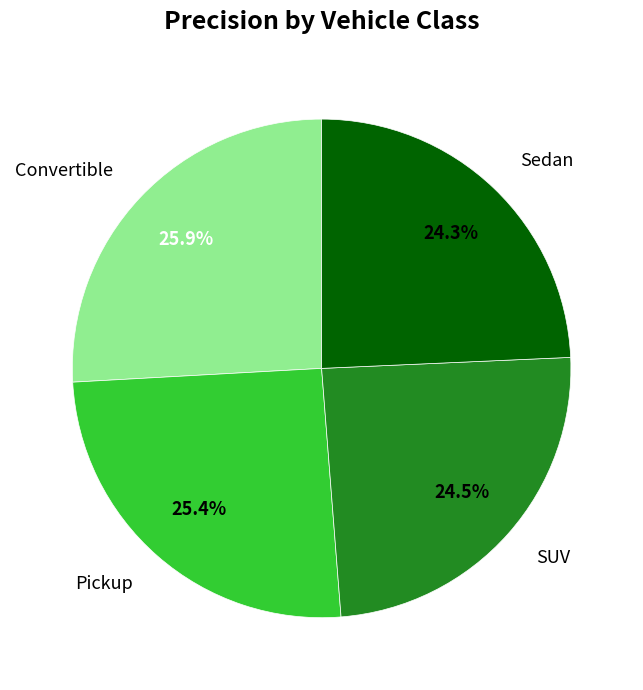

Is Pickup the majority of the pie?

No